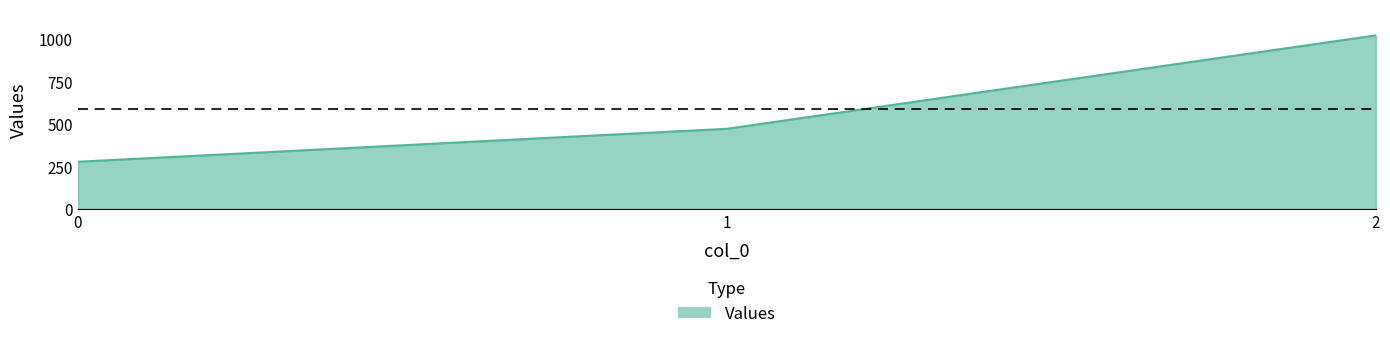

What is the smallest value displayed?

277.8